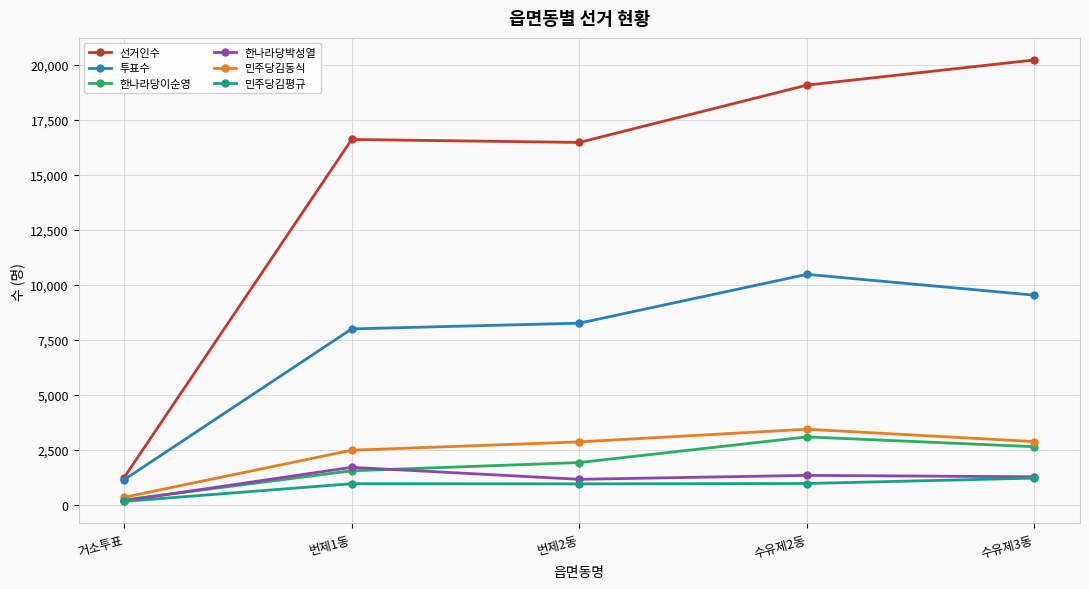

What is the highest value of the 한나라당박성열 series?

1697